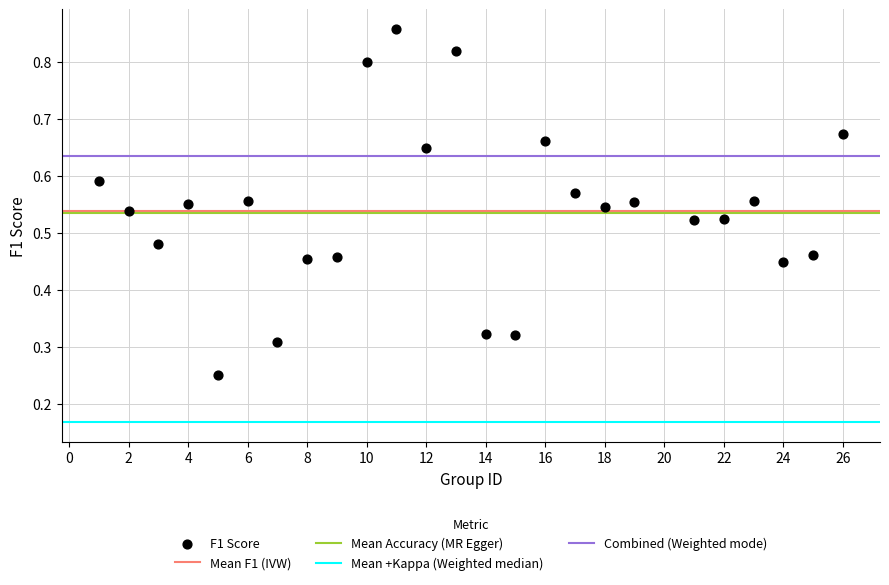

What is the range of X values (max minus min)?

25.0